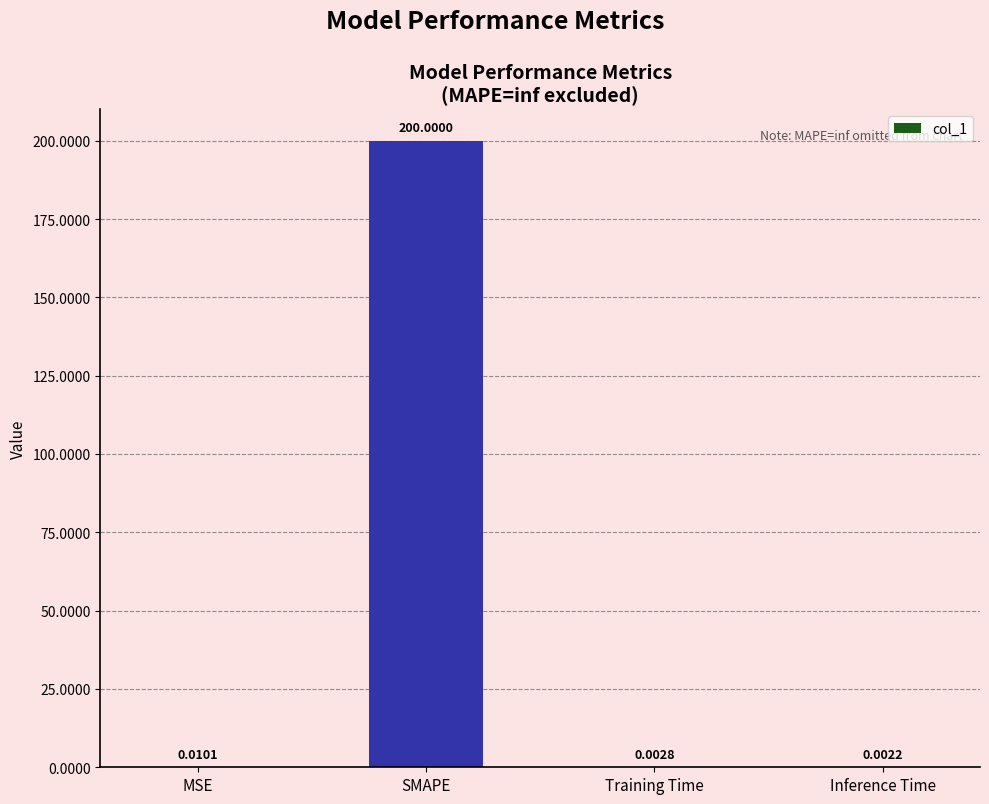

At which label is the value closest to 100?

MSE